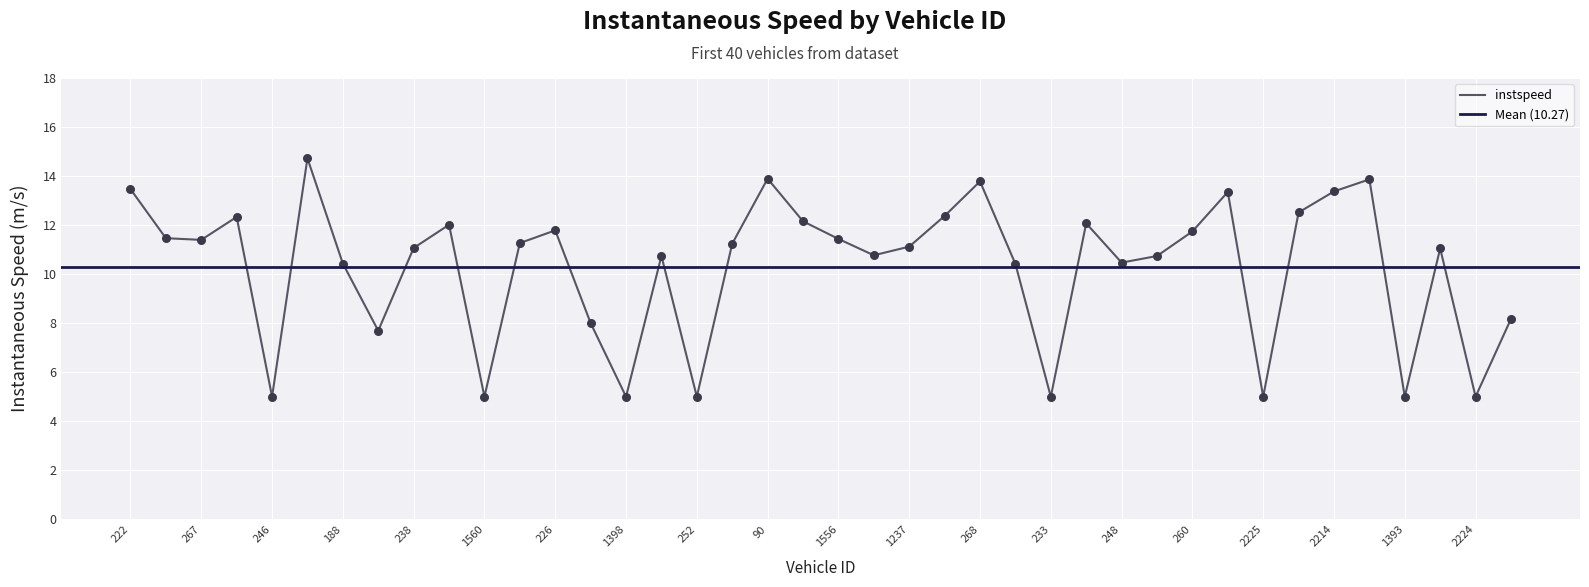

What is the change in value from 231 to 1578?

+2.7